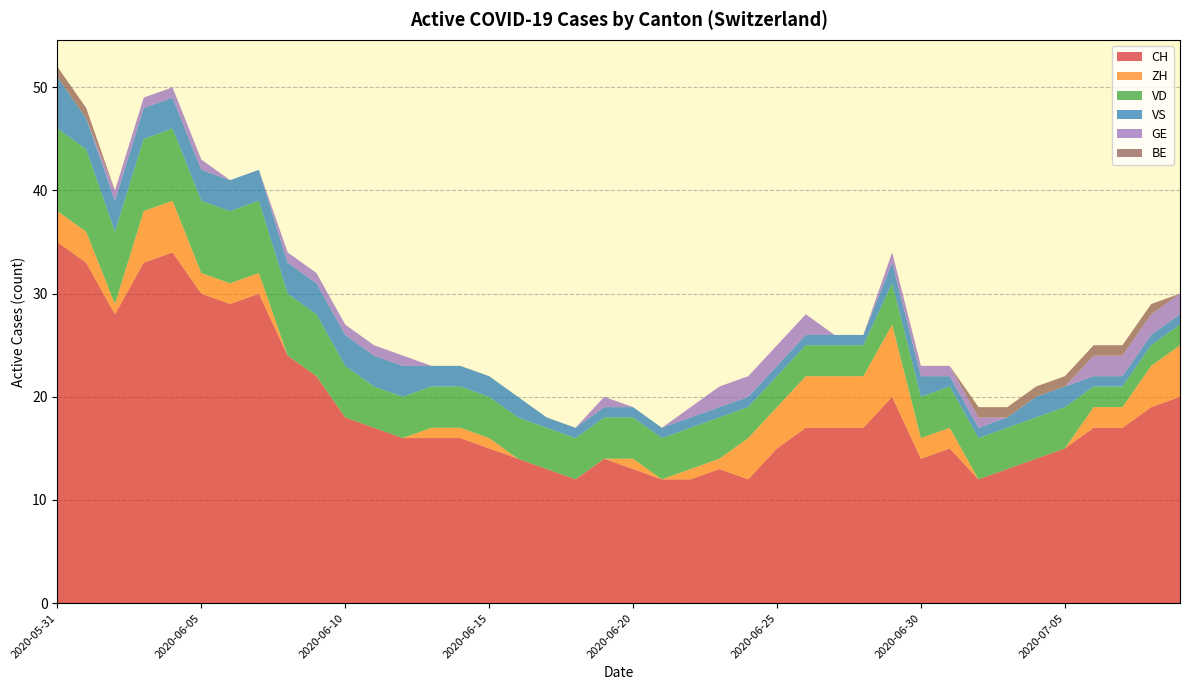

Reading left to right, extract all data points from this chart.

CH: 35	33	28	33	34	30	29	30	24	22	18	17	16	16	16	15	14	13	12	14	13	12	12	13	12	15	17	17	17	20	14	15	12	13	14	15	17	17	19	20
ZH: 3	3	1	5	5	2	2	2	0	0	0	0	0	1	1	1	0	0	0	0	1	0	1	1	4	4	5	5	5	7	2	2	0	0	0	0	2	2	4	5
VD: 8	8	7	7	7	7	7	7	6	6	5	4	4	4	4	4	4	4	4	4	4	4	4	4	3	3	3	3	3	4	4	4	4	4	4	4	2	2	2	2
VS: 5	3	3	3	3	3	3	3	3	3	3	3	3	2	2	2	2	1	1	1	1	1	1	1	1	1	1	1	1	2	2	1	1	1	2	2	1	1	1	1
GE: 0	0	1	1	1	1	0	0	1	1	1	1	1	0	0	0	0	0	0	1	0	0	1	2	2	2	2	0	0	1	1	1	1	0	0	0	2	2	2	2
BE: 1	1	0	0	0	0	0	0	0	0	0	0	0	0	0	0	0	0	0	0	0	0	0	0	0	0	0	0	0	0	0	0	1	1	1	1	1	1	1	0